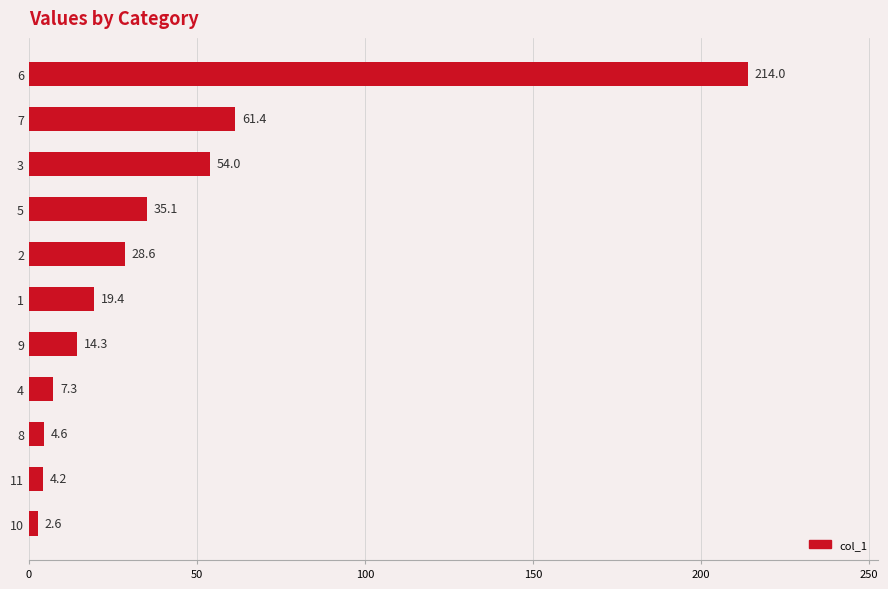

What is the difference between the second highest and second lowest values?

57.2